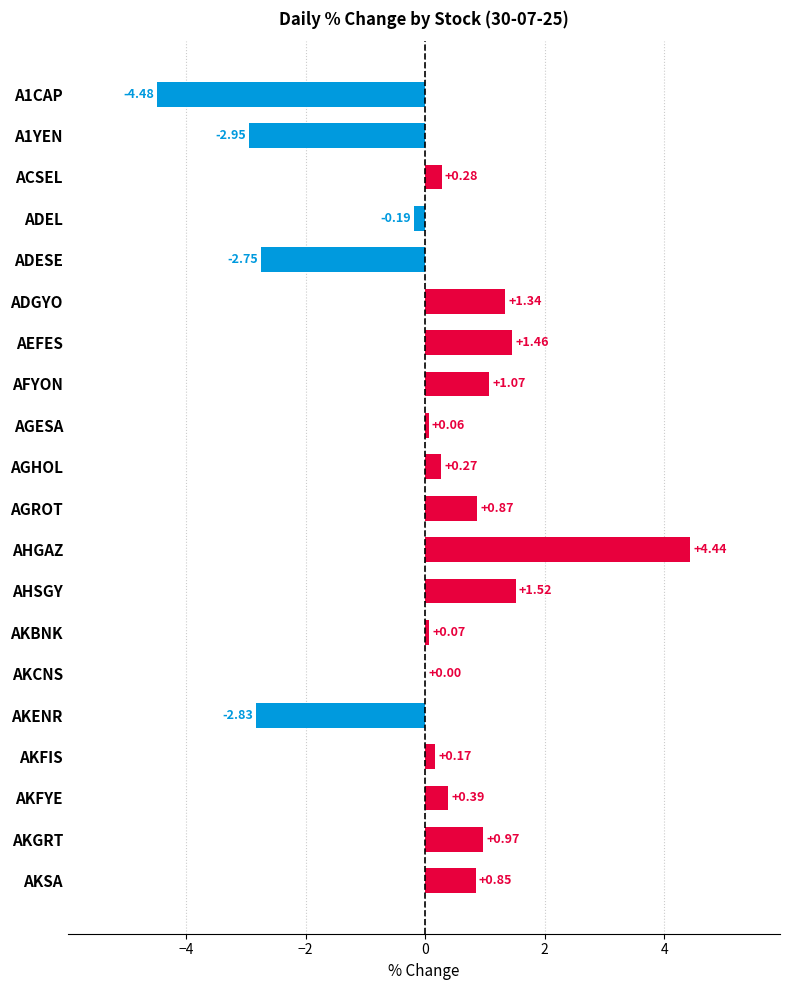

Which has a higher value, ACSEL or AKGRT?

AKGRT